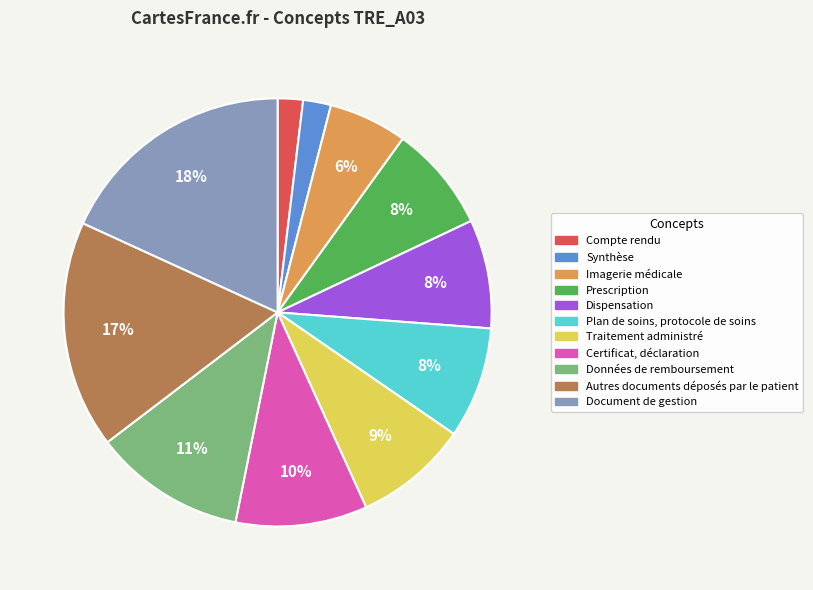

Count the number of slices in the pie.

11